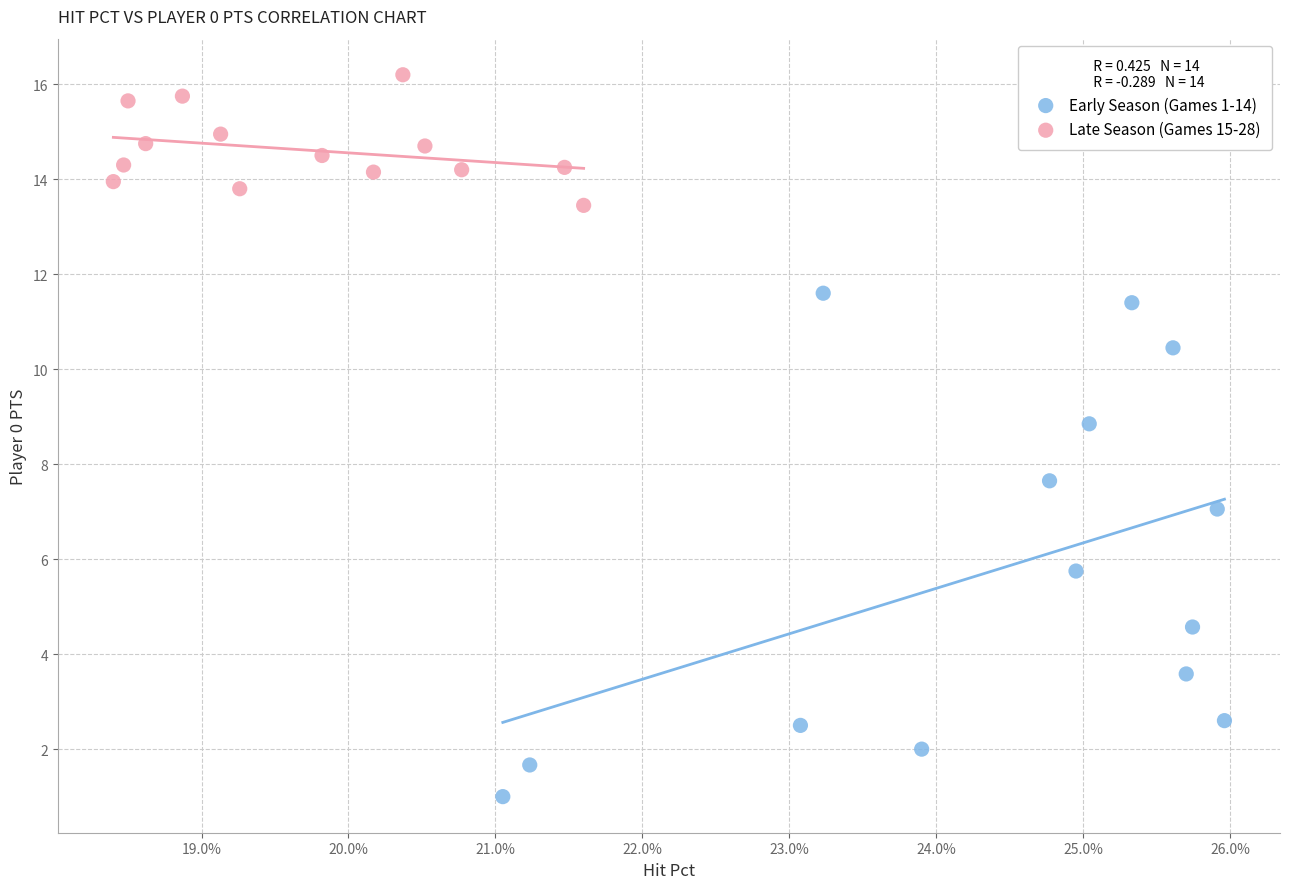

Which series contains the lowest Y value?

Early Season (Games 1-14)